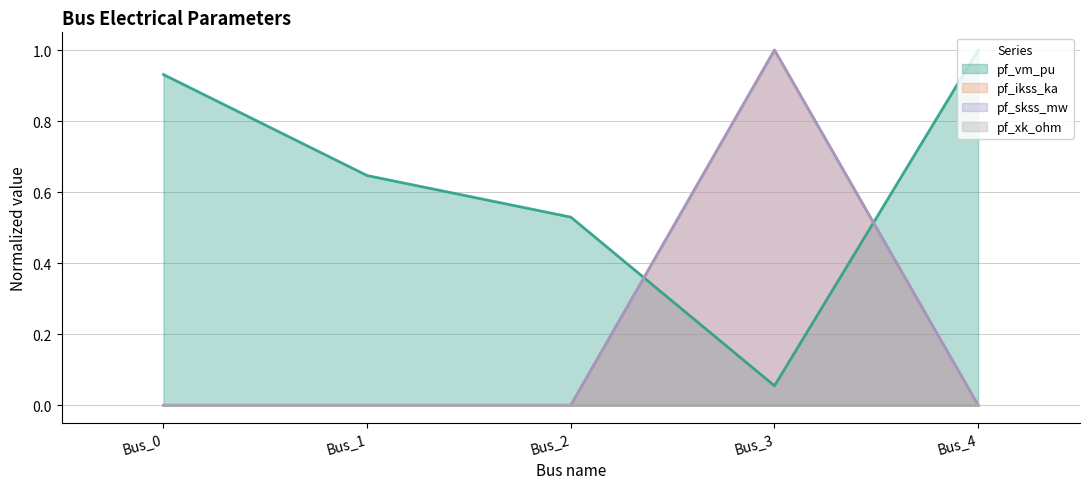

How many times do pf_vm_pu and pf_skss_mw cross each other?

2